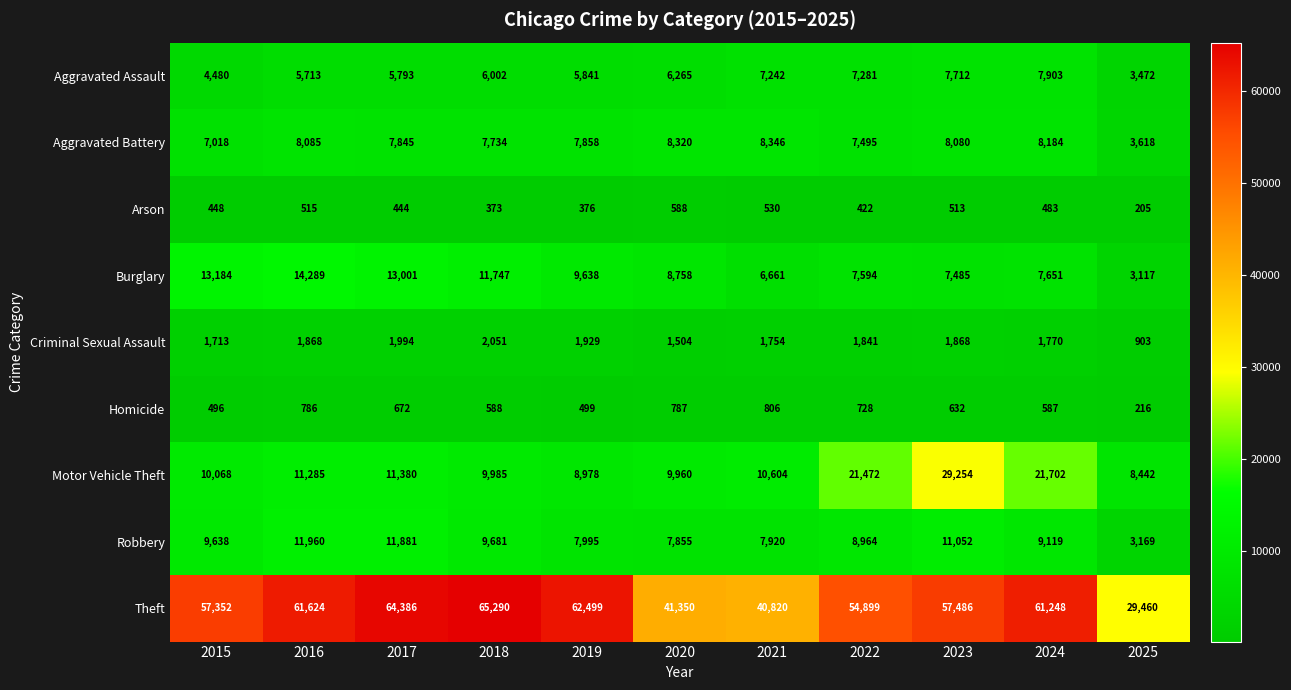

How many data points in Homicide are less than 632?

5